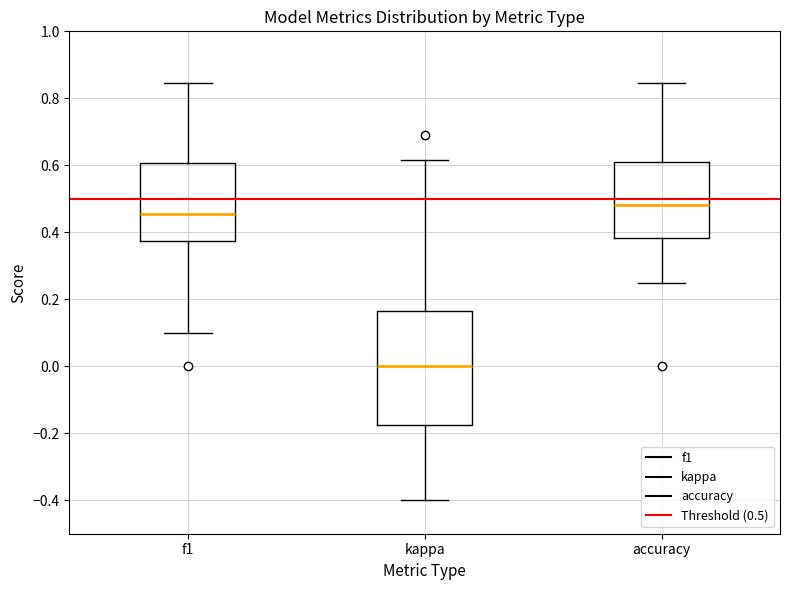

Which box is the tallest, from its lower edge to its upper edge?

kappa